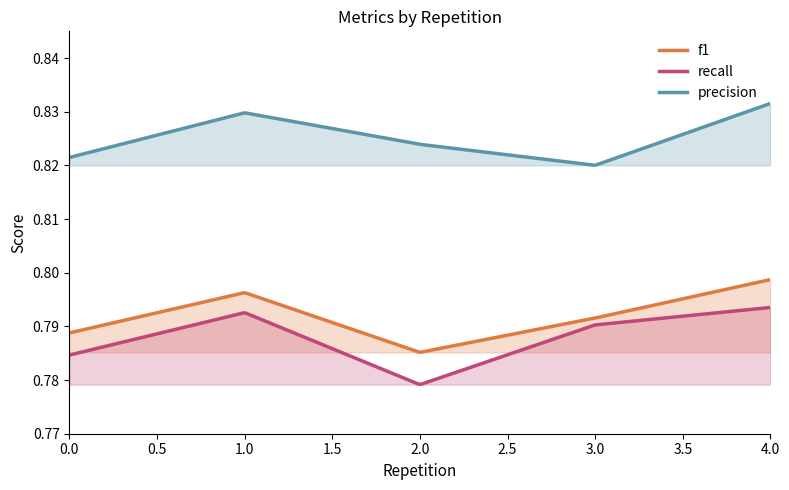

True or false: recall and f1 cross at least once.

False